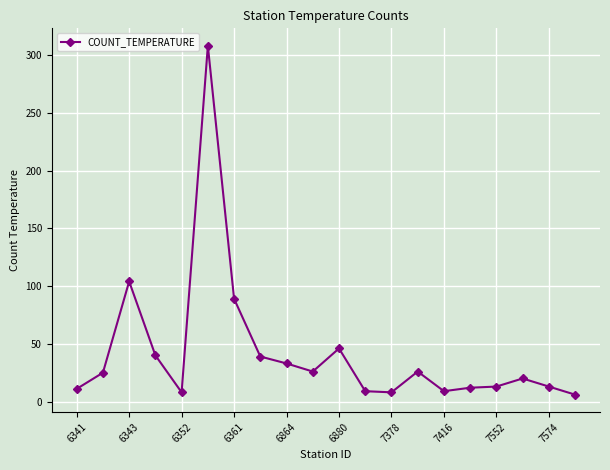

What is the average value?

42